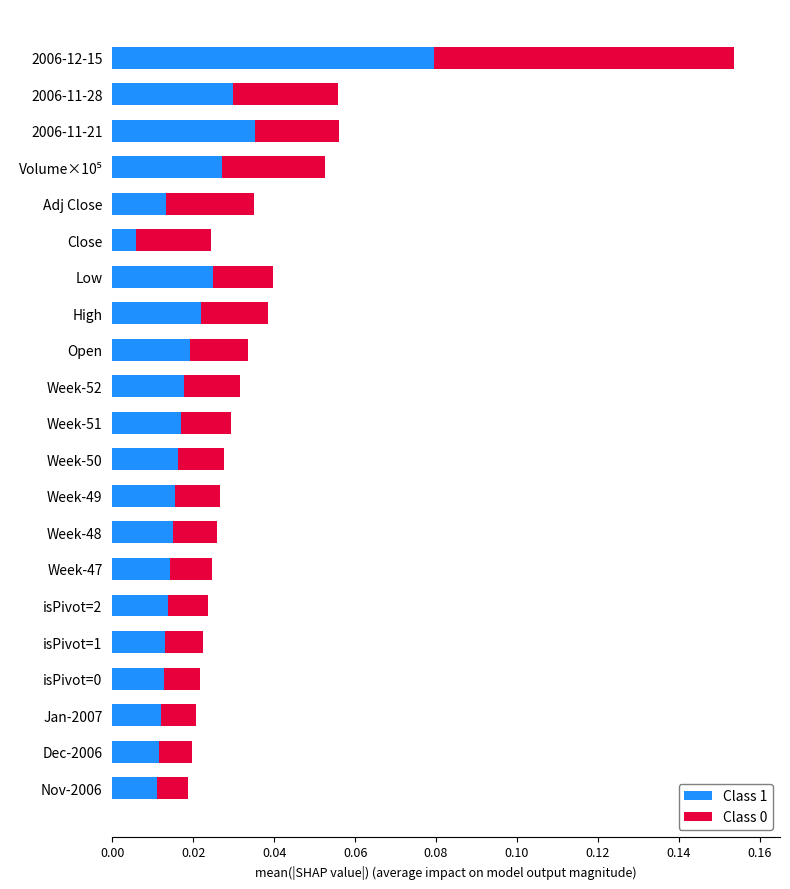

Which category has the highest value in the Class 1 series?

2006-12-15